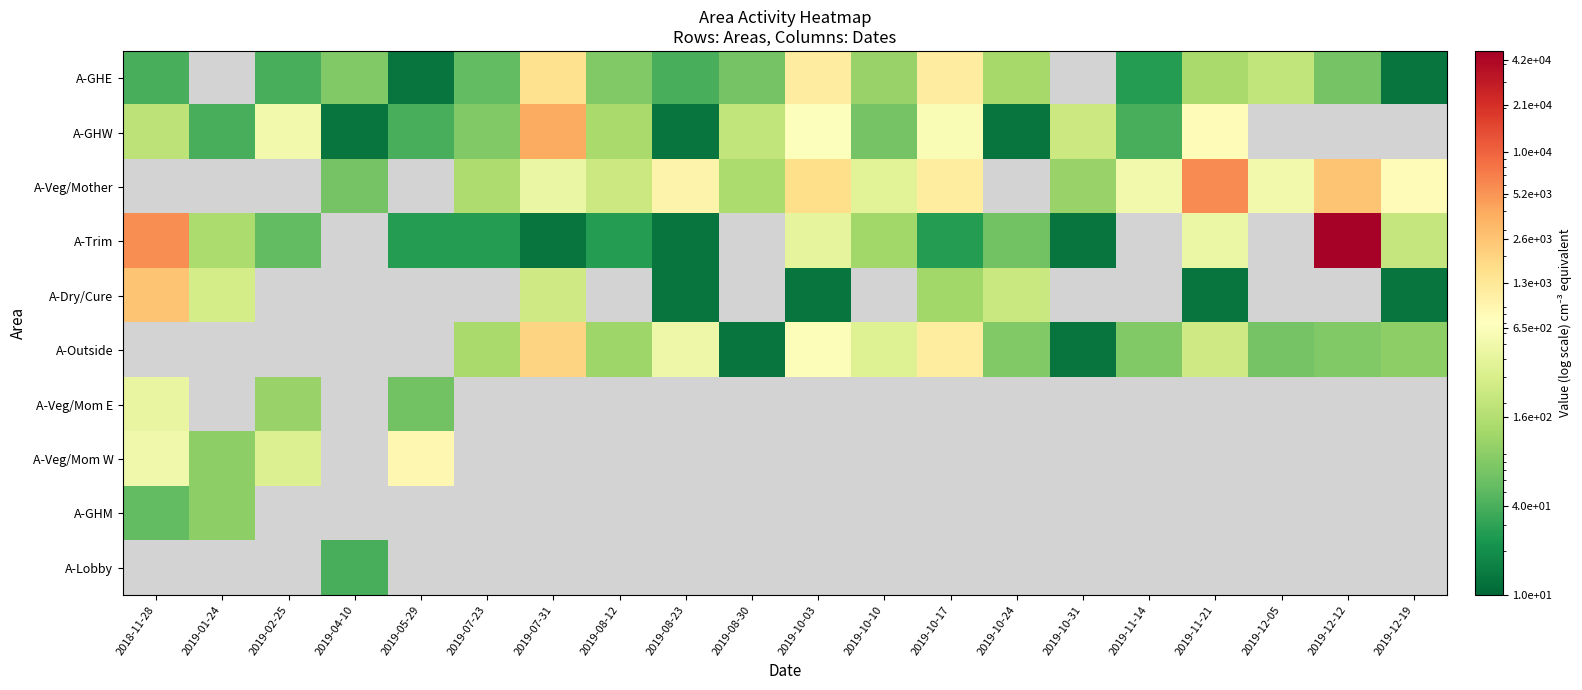

What is the highest value of the A-GHW series?

3800.0